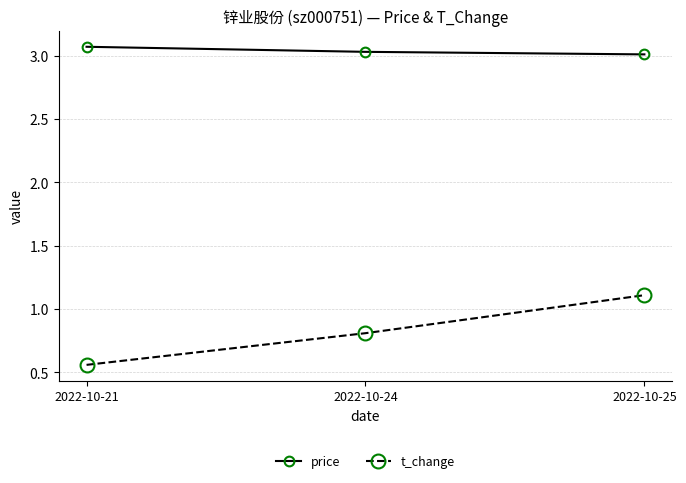

At which label does price reach its peak?

2022-10-21